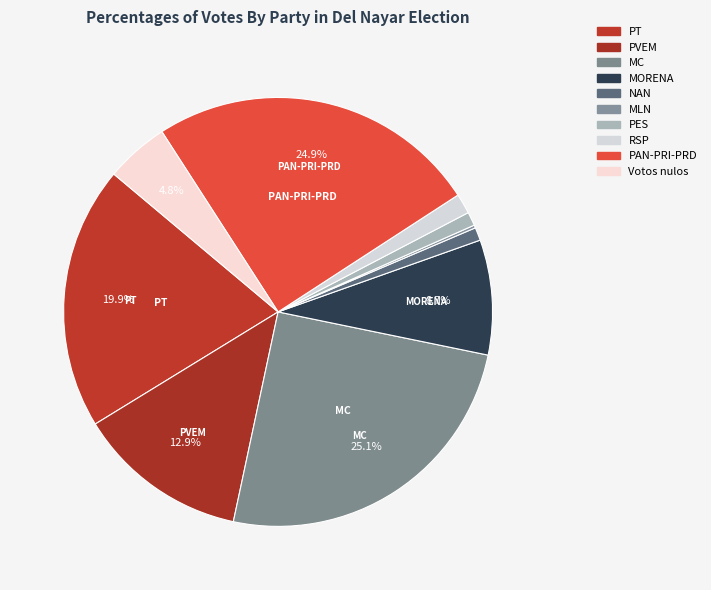

To the nearest percent, what is the difference between the largest and smallest slice percentages?

25%